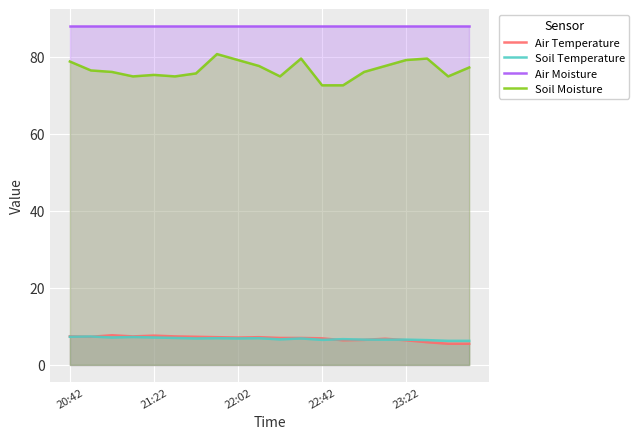

True or false: Soil Moisture and Air Moisture cross at least once.

False